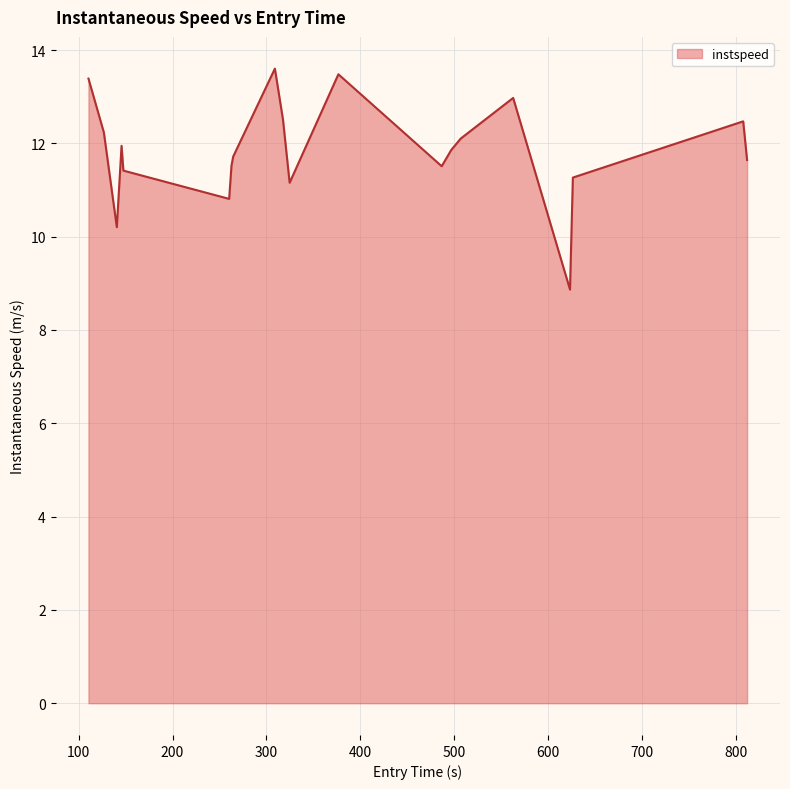

What is the smallest value displayed?

8.9